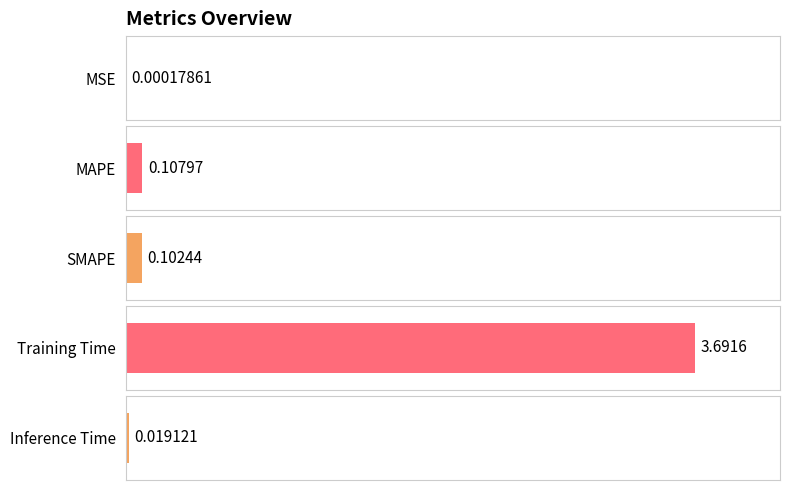

List the labels in order of value, largest first.

Training Time, MAPE, SMAPE, Inference Time, MSE